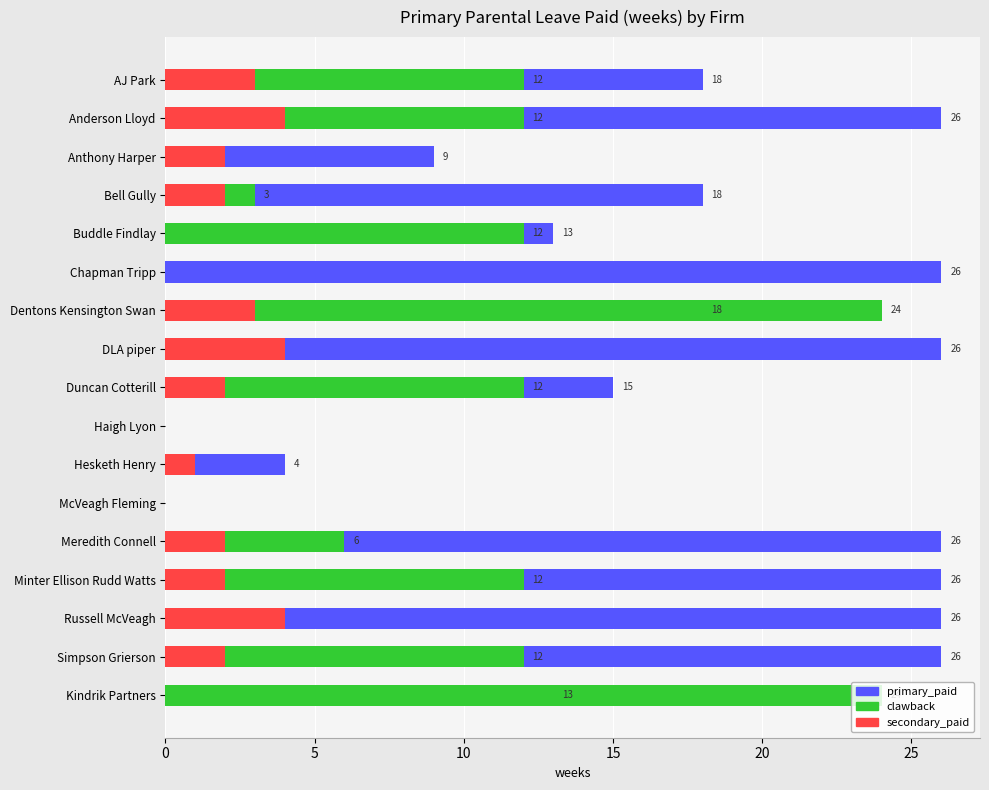

At Haigh Lyon, list the series in order from largest to smallest.

primary_paid, clawback, secondary_paid